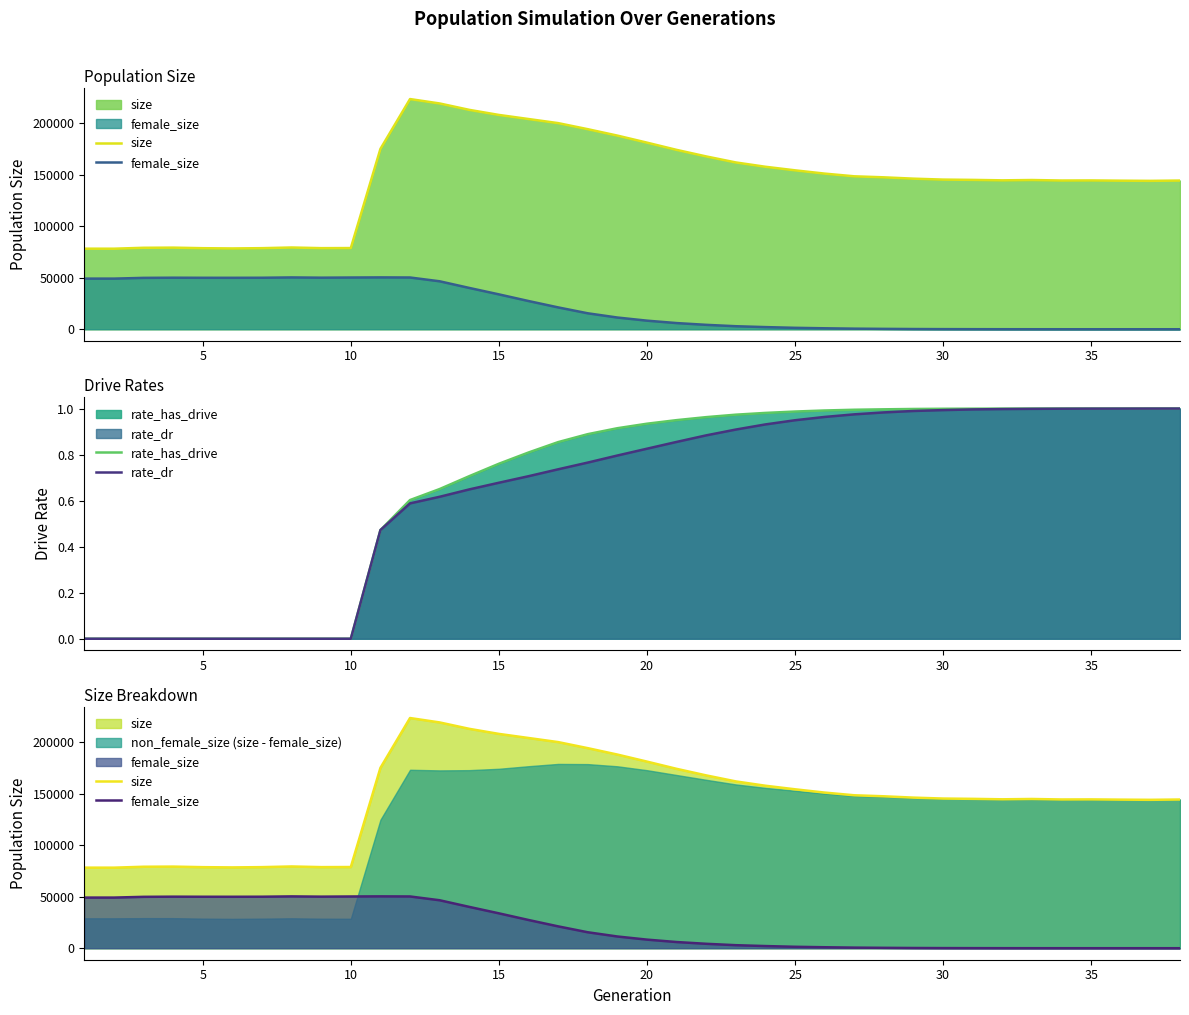

Is it true that rate_has_drive equals 1.4 at 20?

False